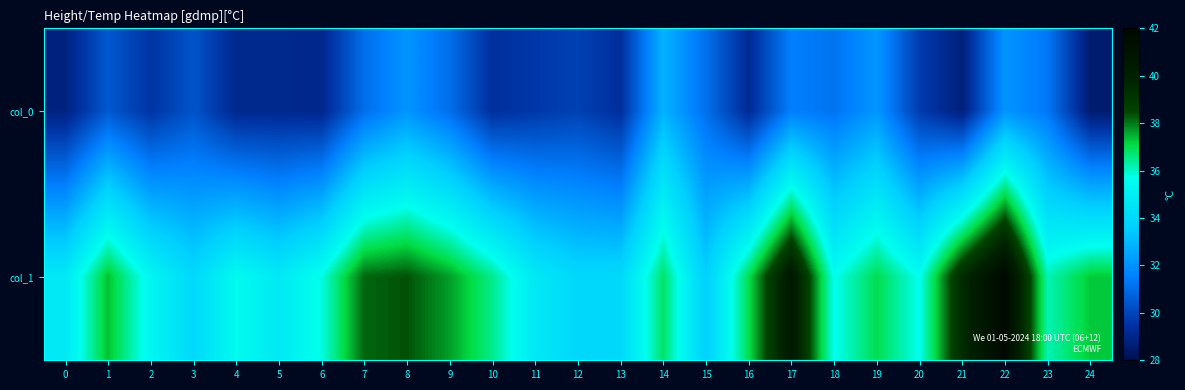

Which series has the largest total across all categories?

col_1